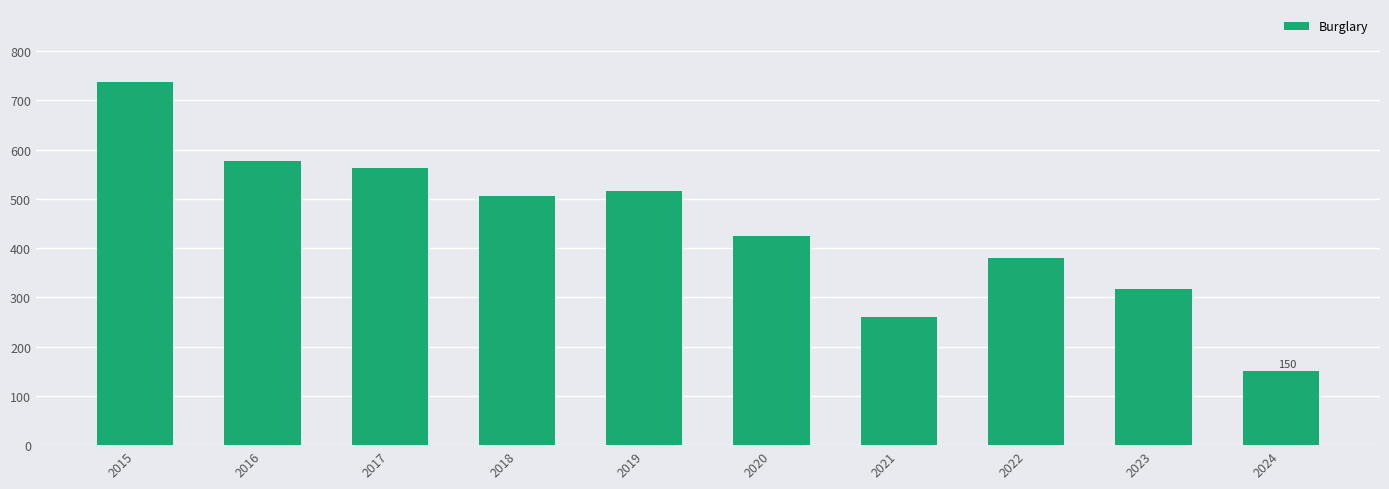

At which category does the chart reach its peak across all series?

2015